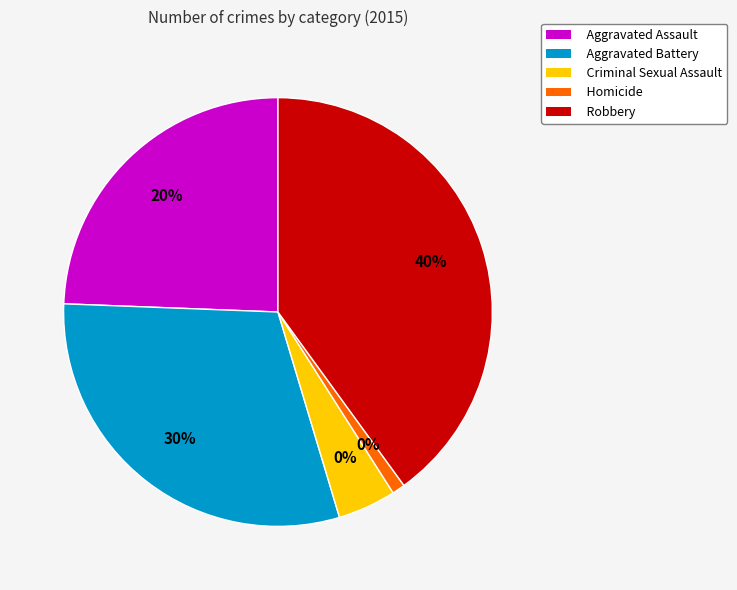

How much of the chart is everything except Aggravated Battery?

69.8%